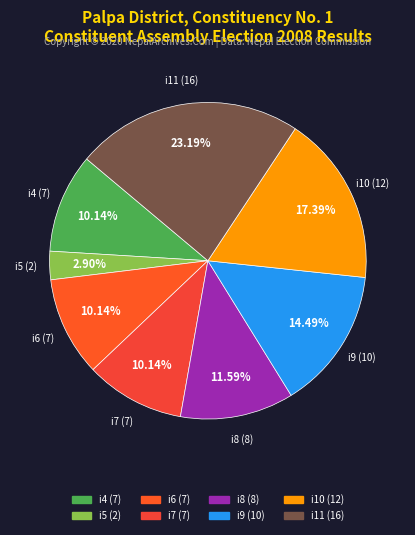

What is the ratio of the value at i6 to the value at i4?

1.0